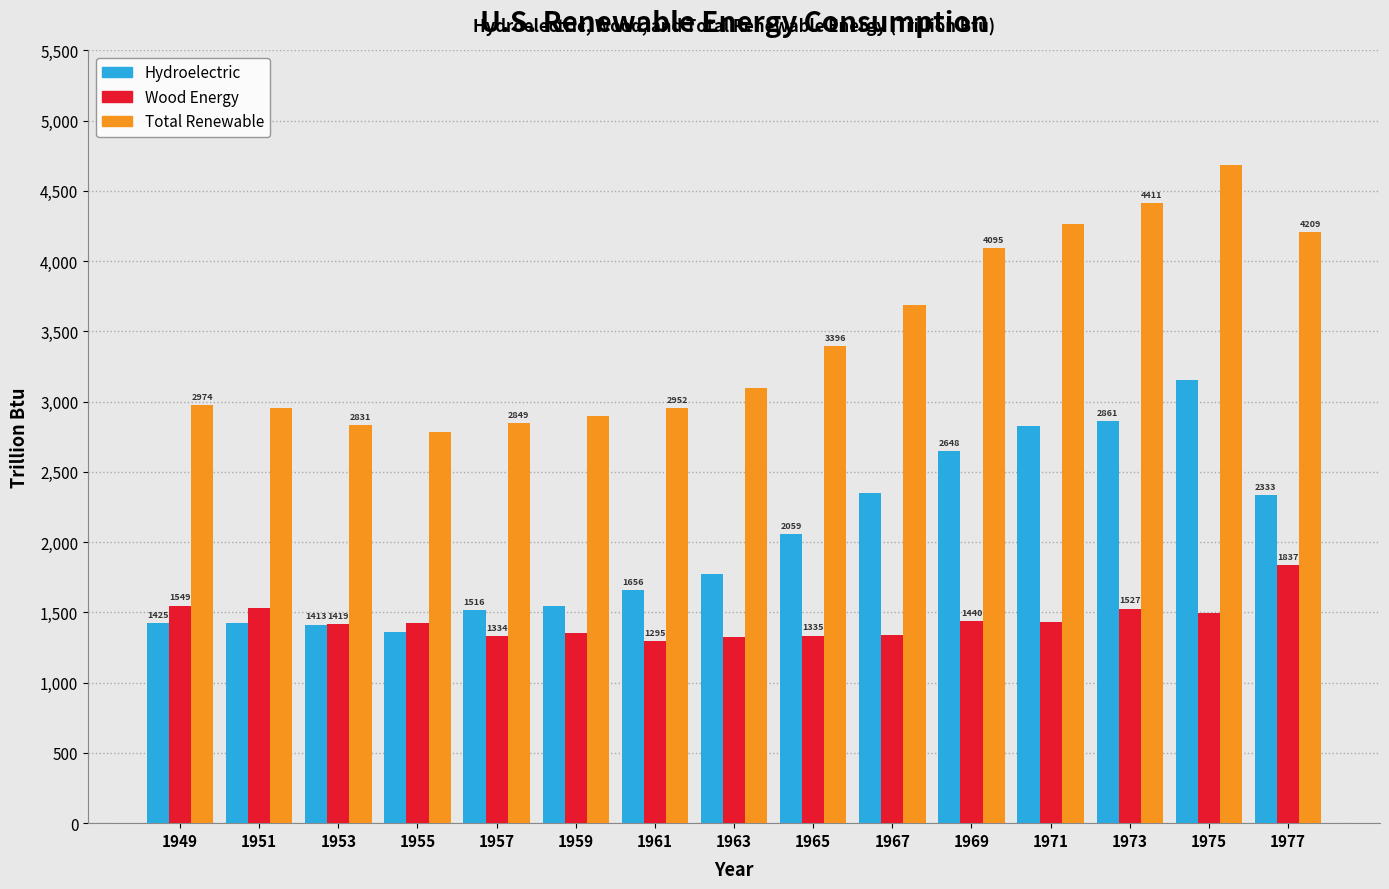

What is the average value of the Hydroelectric series?

2022.7